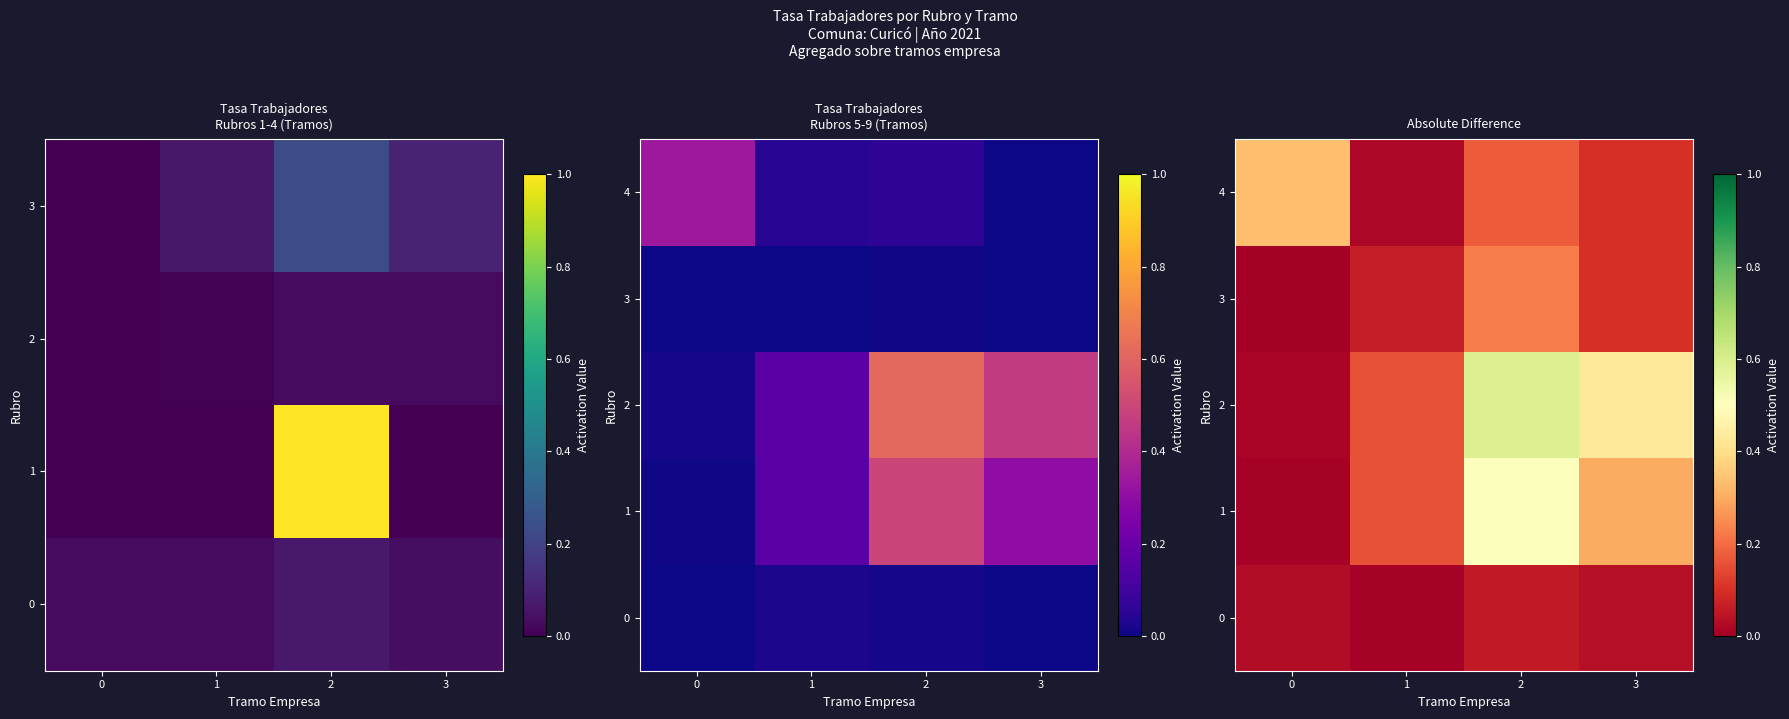

How many categories are shown in the chart?

4